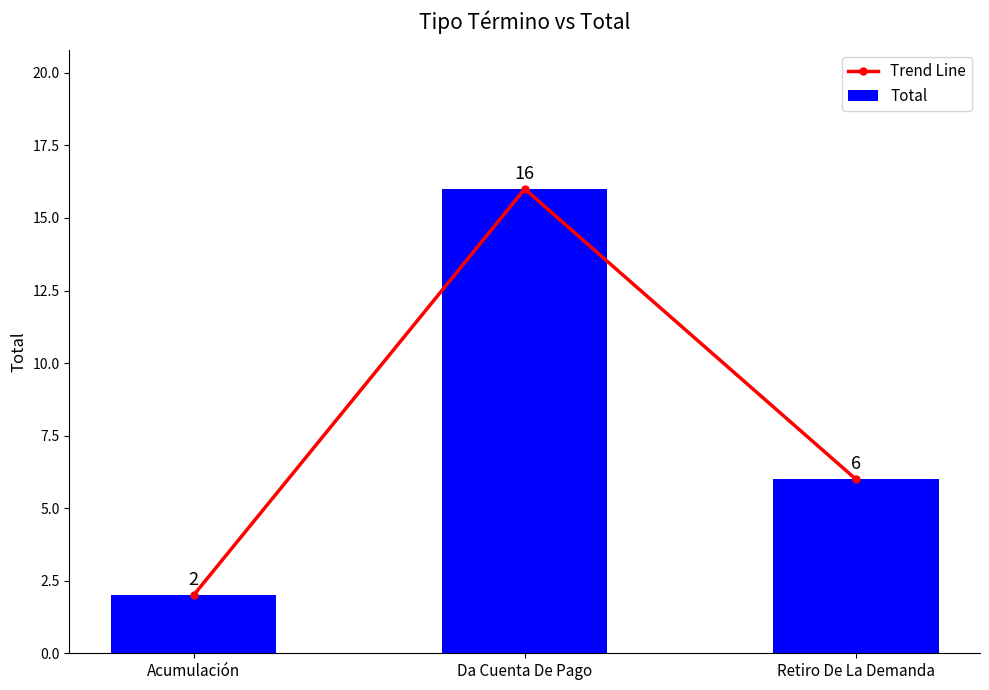

Reading left to right, transcribe all the data shown in this chart.

Trend Line: 2	16	6
Total: 2	16	6